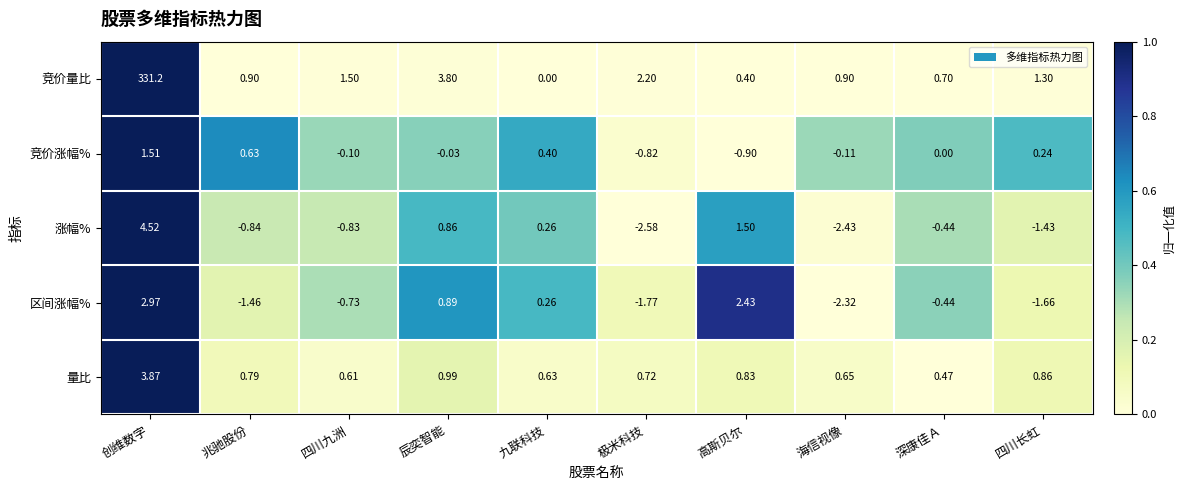

What is the spread (max minus min) of values at 海信视像?

3.3